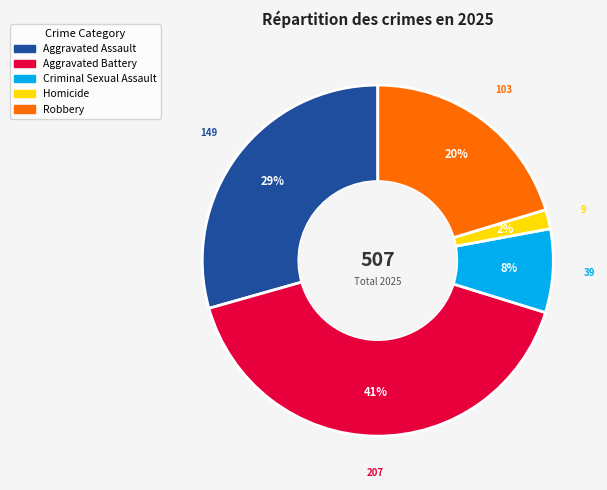

Is the sum of Homicide and Robbery greater than half?

No